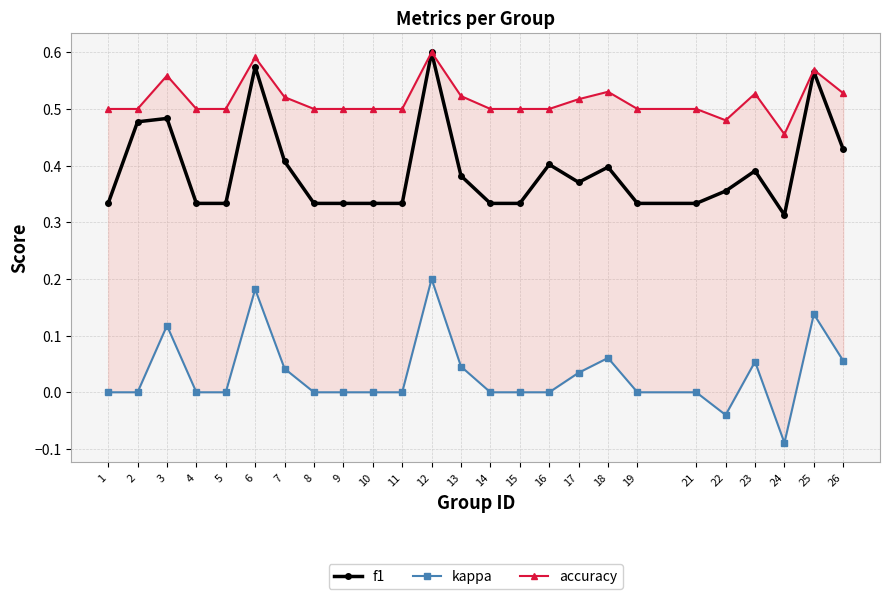

What are all the series names shown in the legend?

f1, kappa, accuracy